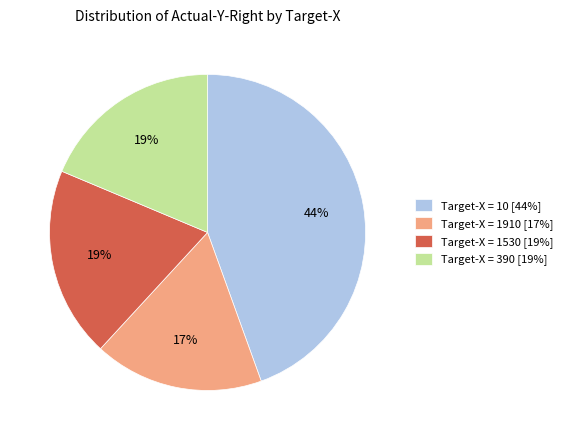

The Target-X = 10 [44%] slice represents 52% of the pie. True or false?

False